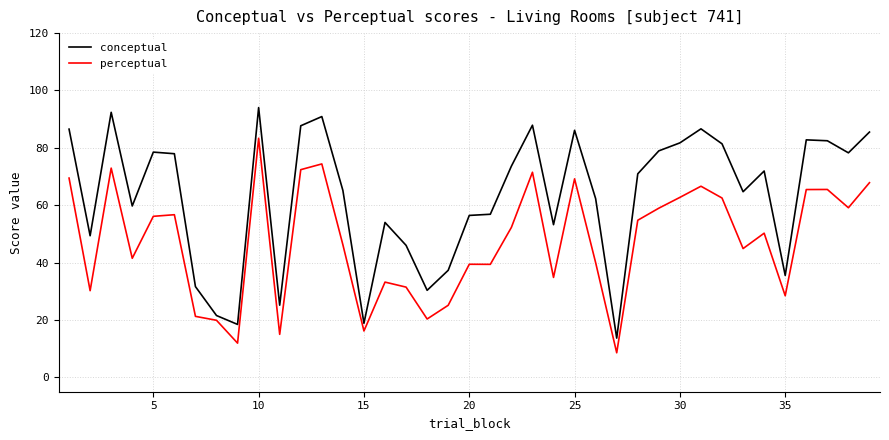

Which series has the widest spread of values?

conceptual